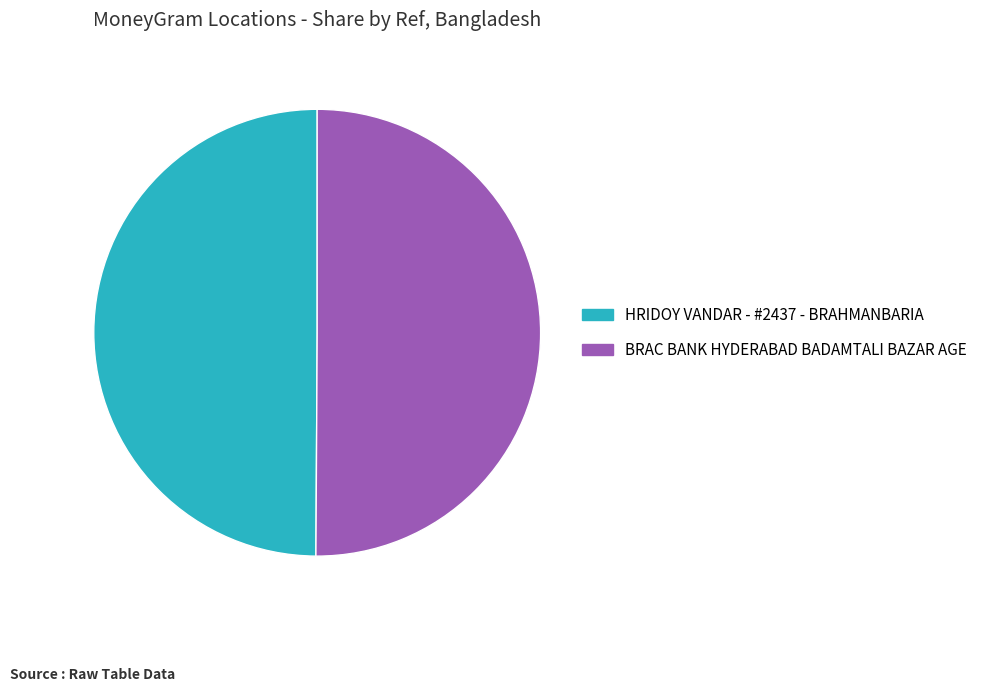

Combined, do HRIDOY VANDAR - #2437 - BRAHMANBARIA and BRAC BANK HYDERABAD BADAMTALI BAZAR AGE account for over 50%?

Yes